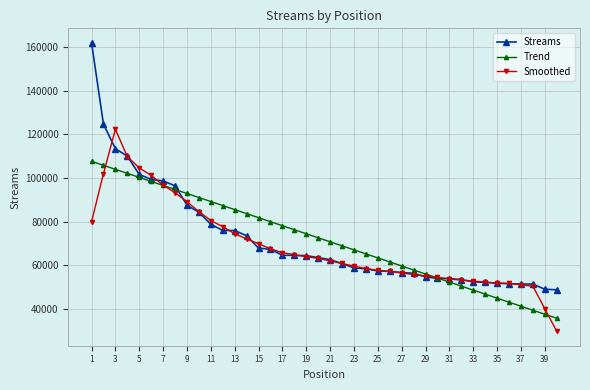

What are all the series names shown in the legend?

Streams, Trend, Smoothed